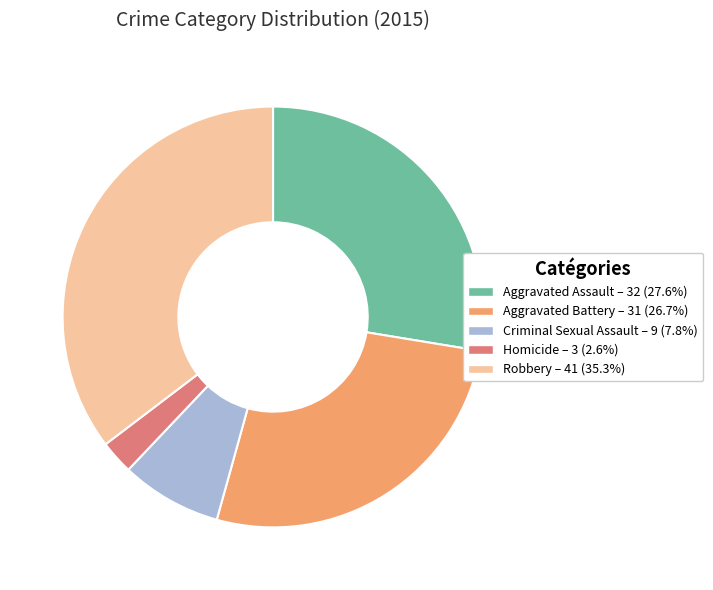

Rank the categories by value from highest to lowest.

Robbery, Aggravated Assault, Aggravated Battery, Criminal Sexual Assault, Homicide